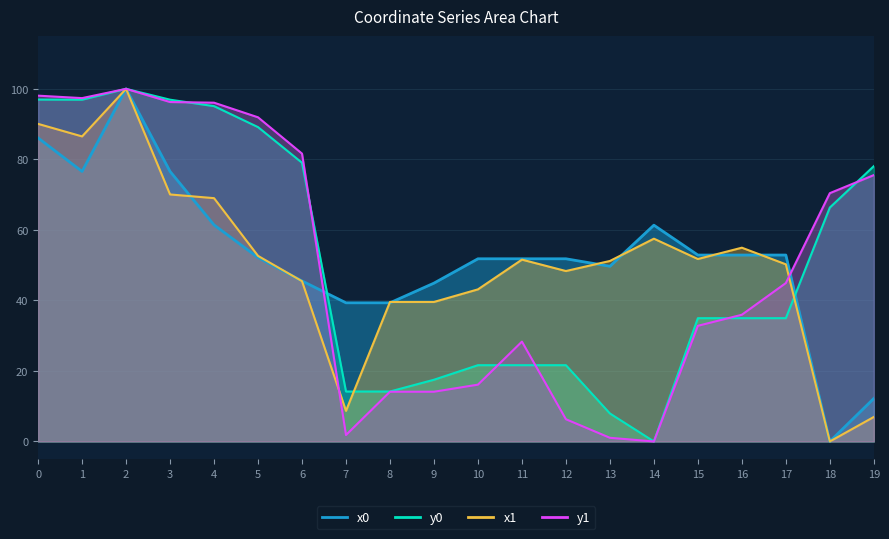

How many times do y1 and x1 cross each other?

2